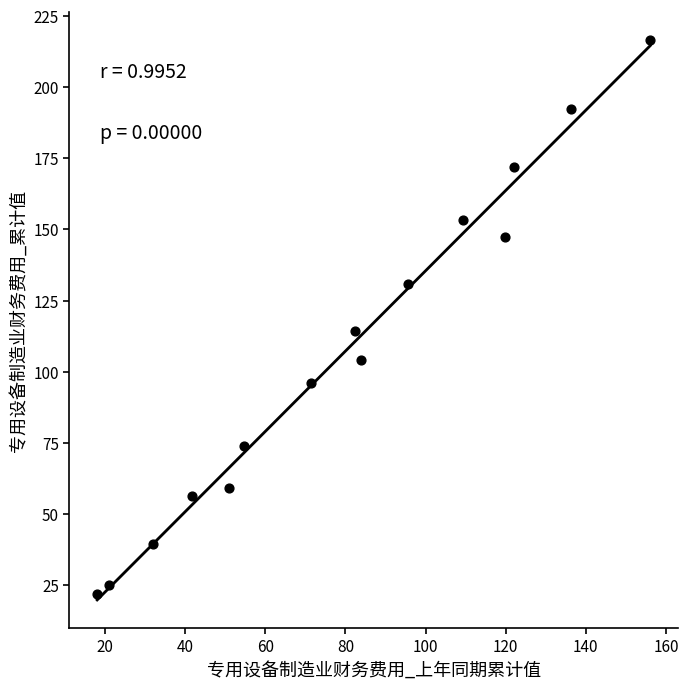

What Y value in the scatter plot is closest to 119?

114.4